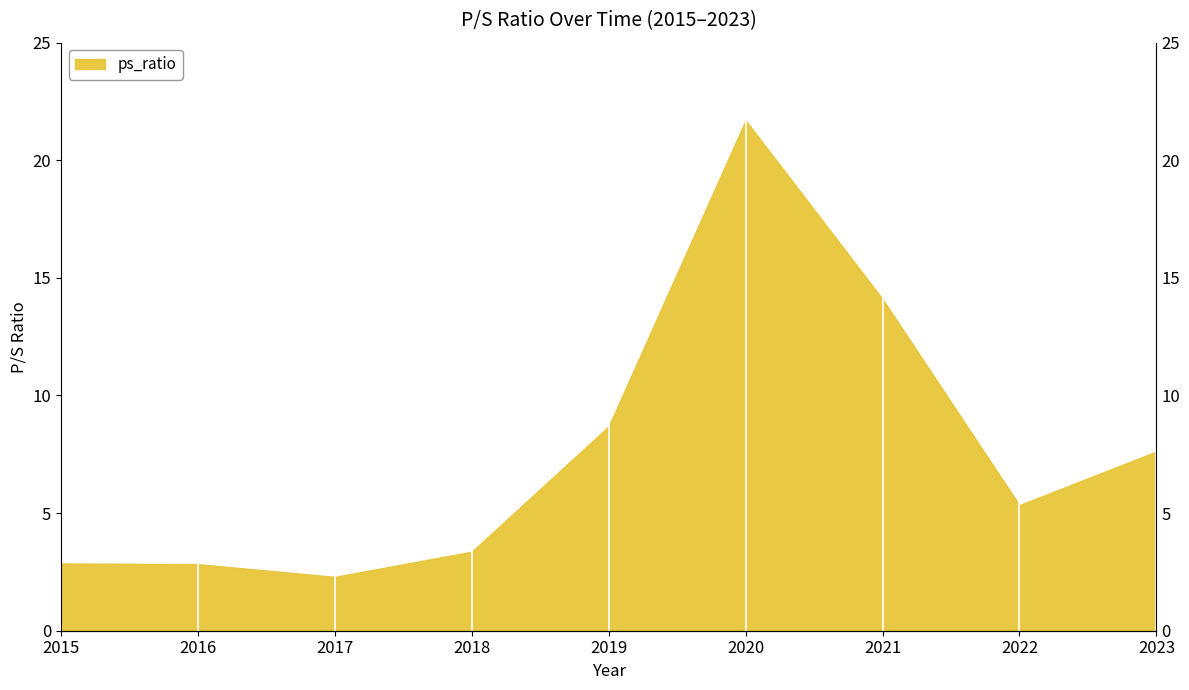

What is the sum of all values?

68.8